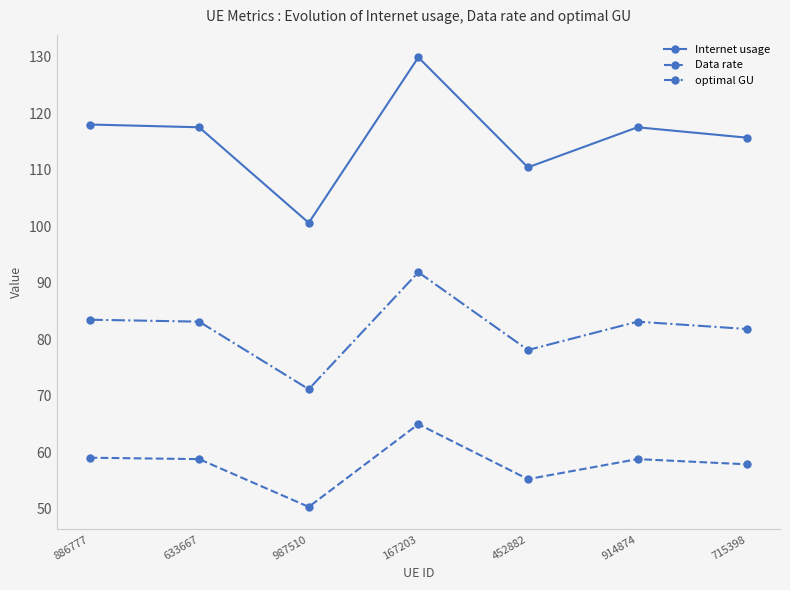

What is the label of the 7th point from the left?

715398